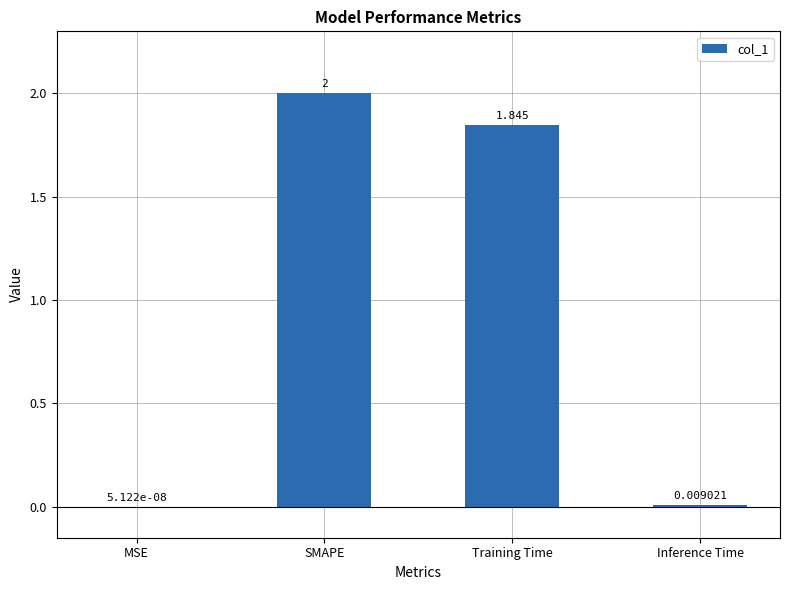

Which has a higher value, Training Time or MSE?

Training Time